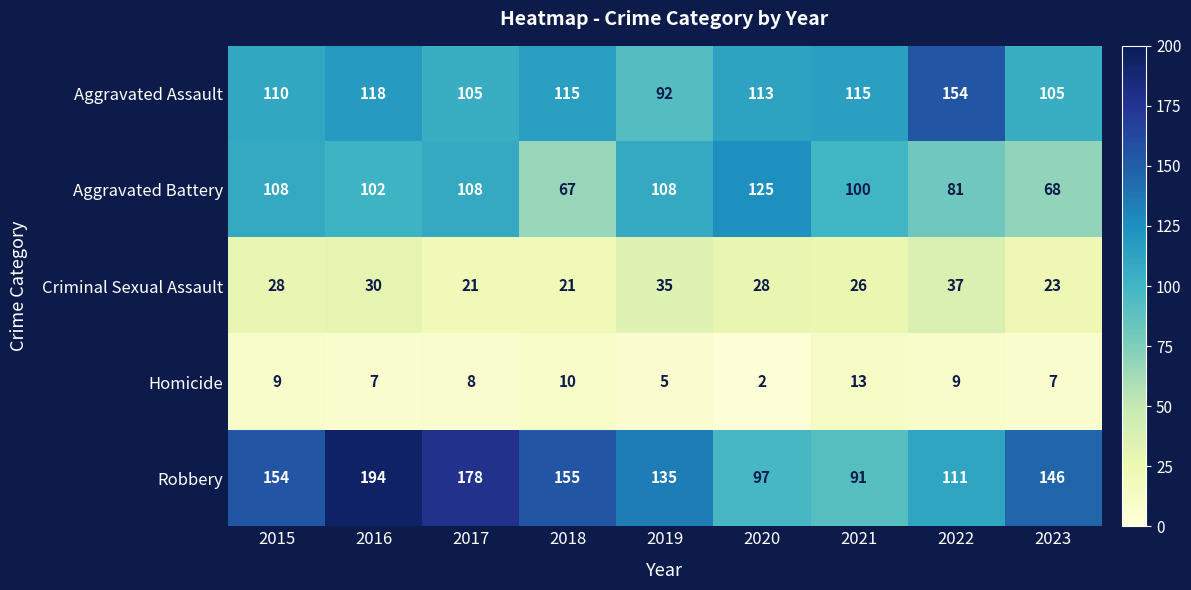

What is the difference between the highest and lowest values at 2023?

139